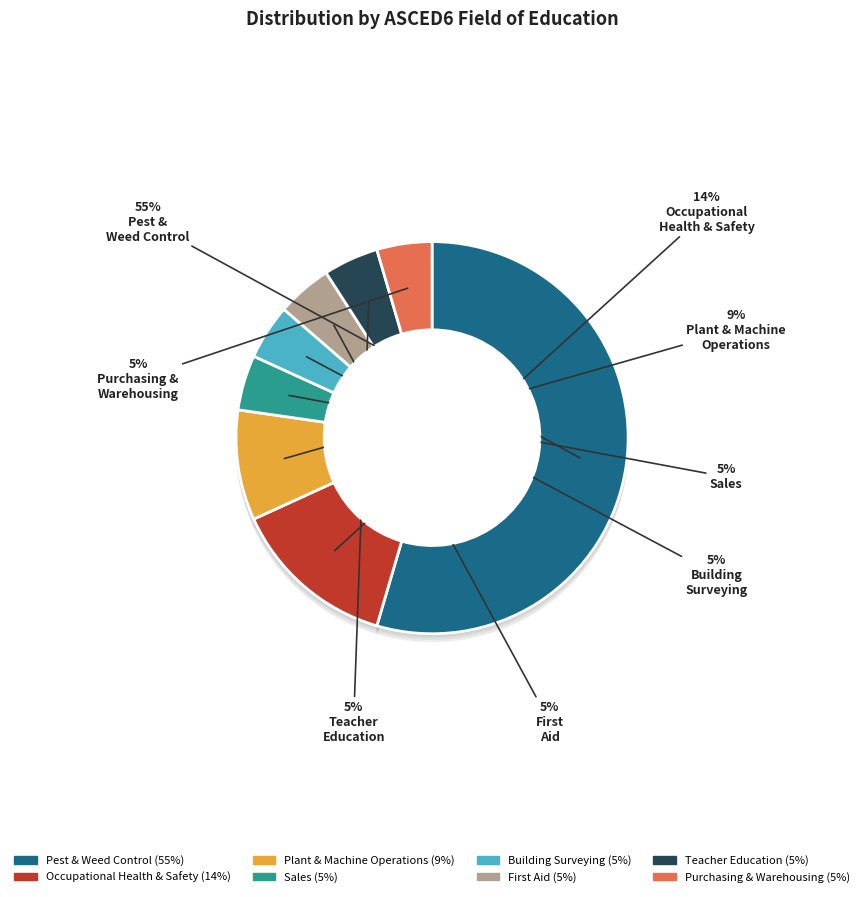

Does any single category account for the majority?

Yes